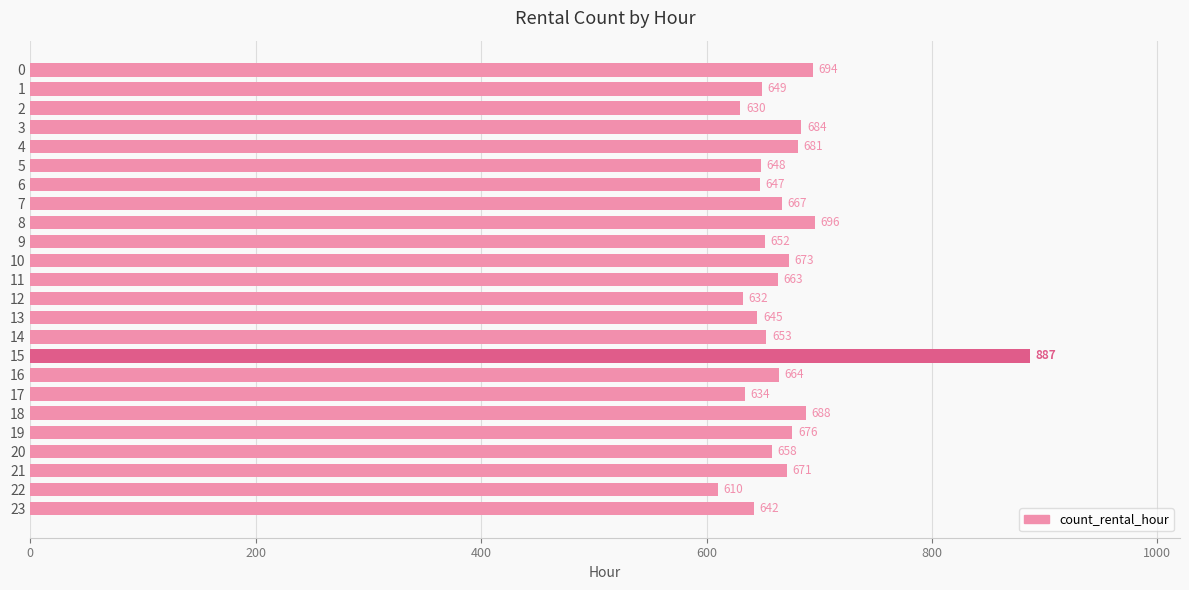

True or false: the data shows 645 at 13.

True